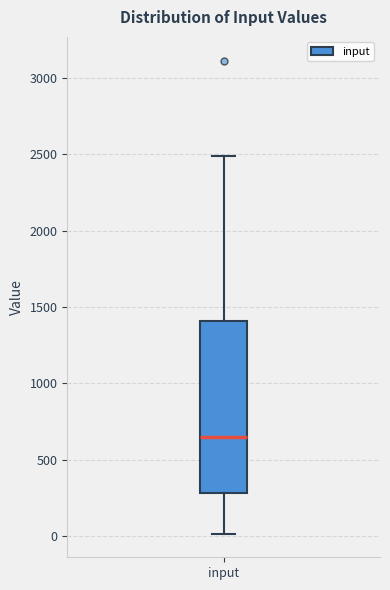

Read this box plot against the y-axis: the position of the median line, the range covered by the box, and the ends of both whiskers. The values are not printed on the chart, so give them approximately, as read against the axis.

median 650, box 300 to 1400, whiskers 0 to 2500